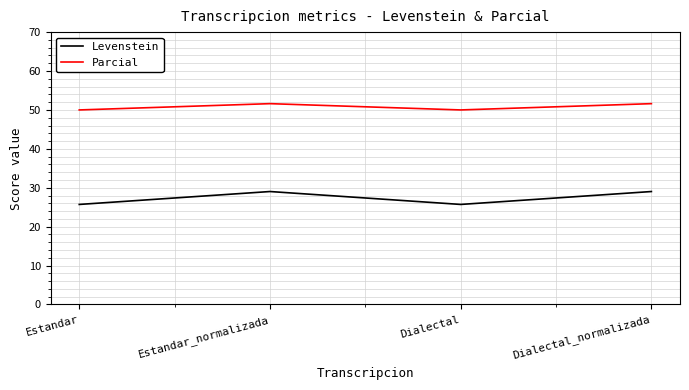

What position from the right is Estandar?

4